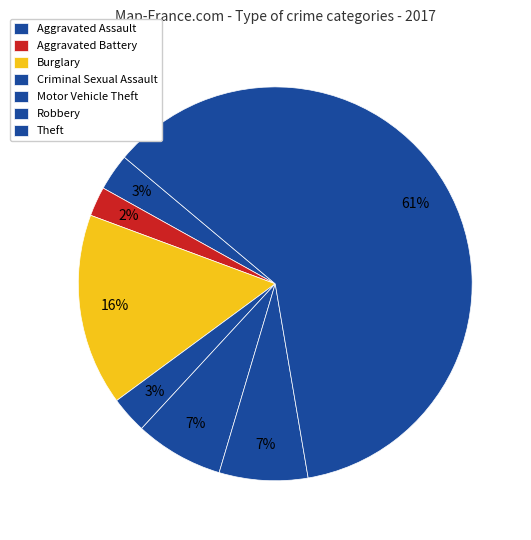

Count the number of slices in the pie.

7